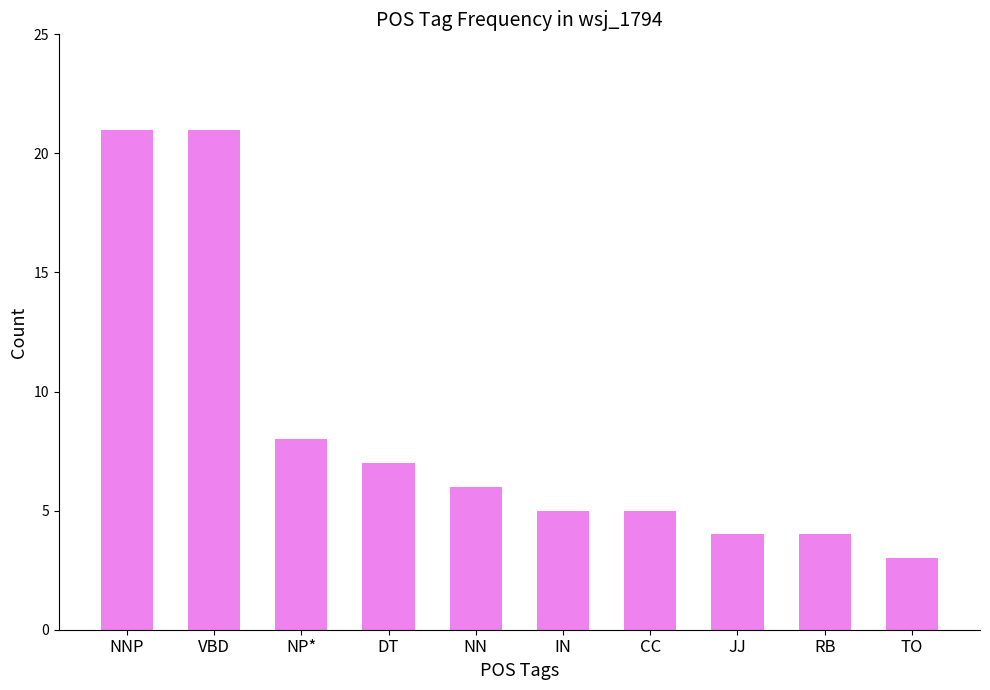

What position from the left is JJ?

8